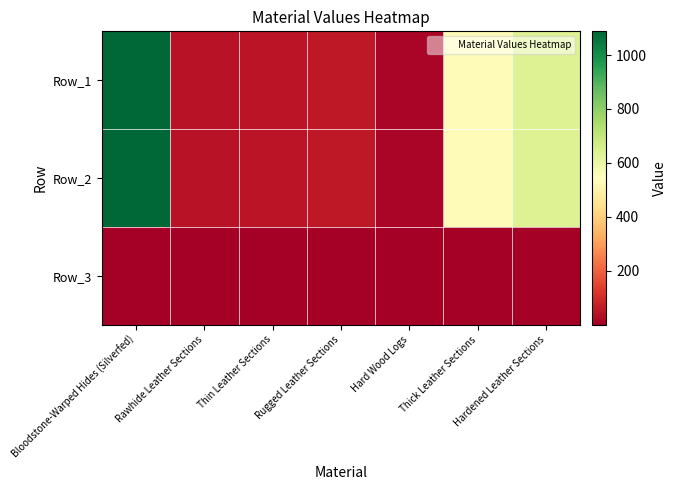

What is the total value across all series at Bloodstone-Warped Hides (Silverfed)?

2177.0